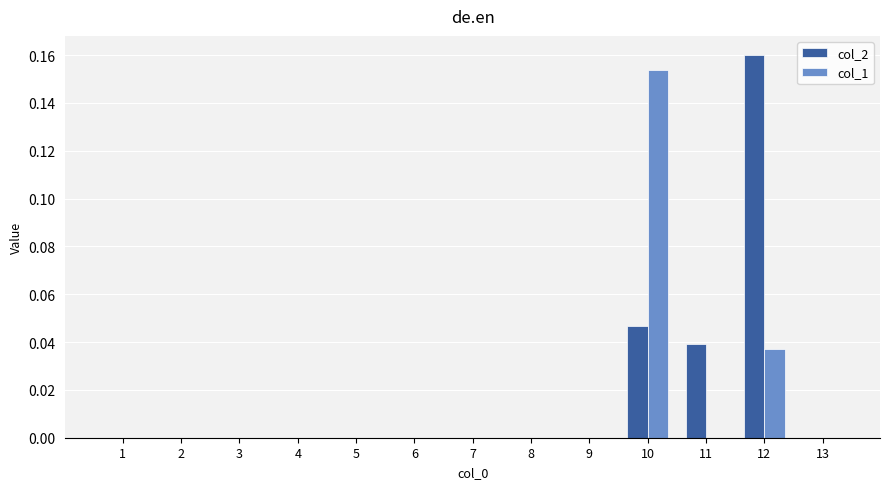

The col_2 series shows 0.0 at 5. True or false?

True